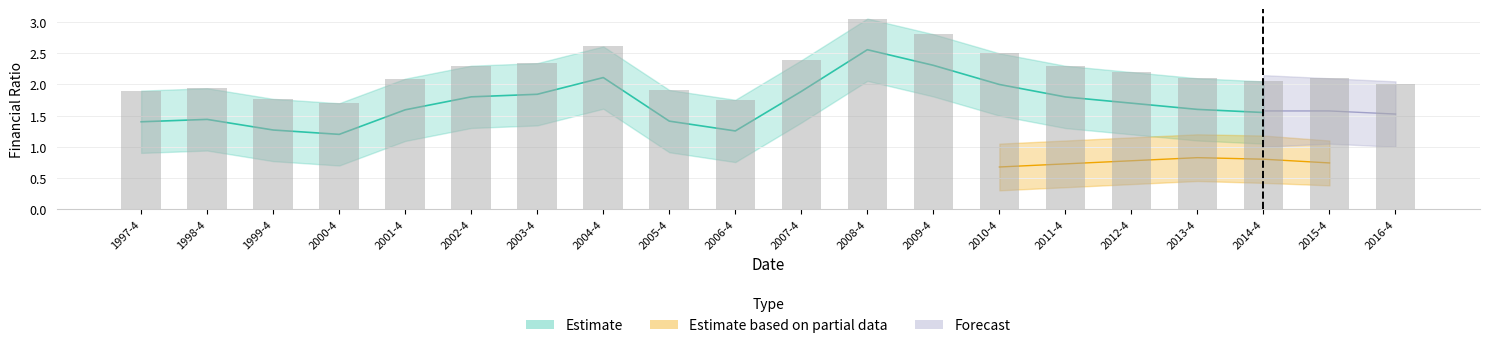

What value does the equity_ratio series have at 2014-4?

1.1